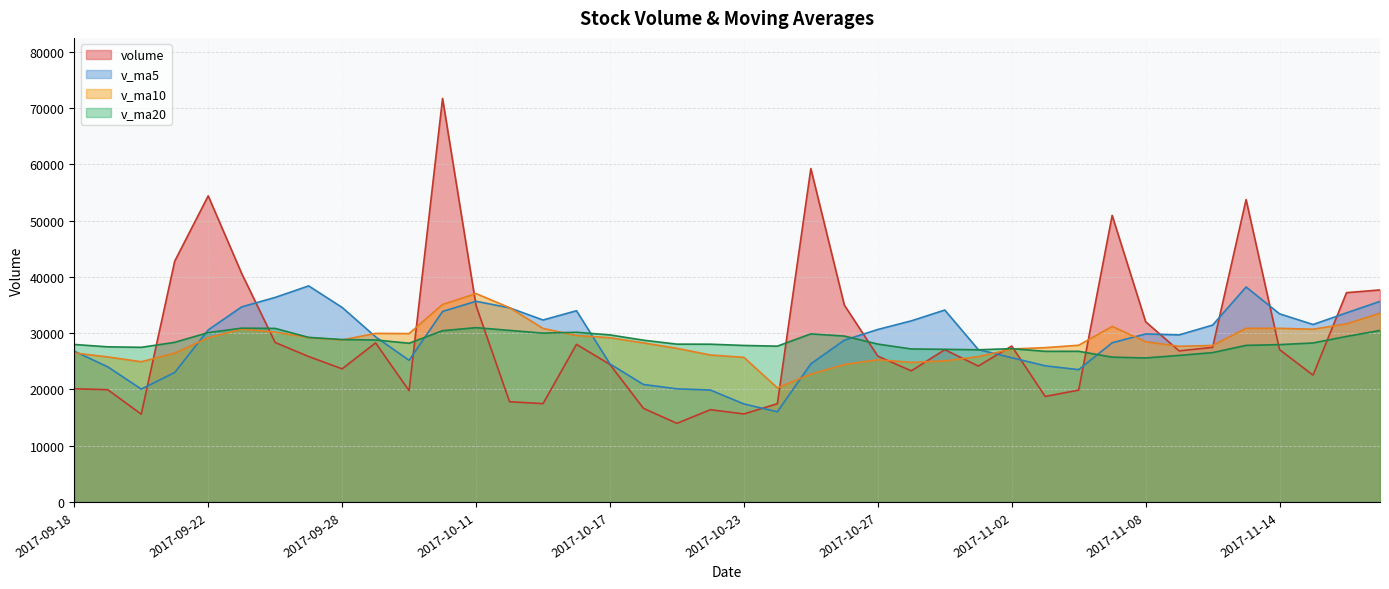

Does the chart have visible grid lines?

Yes